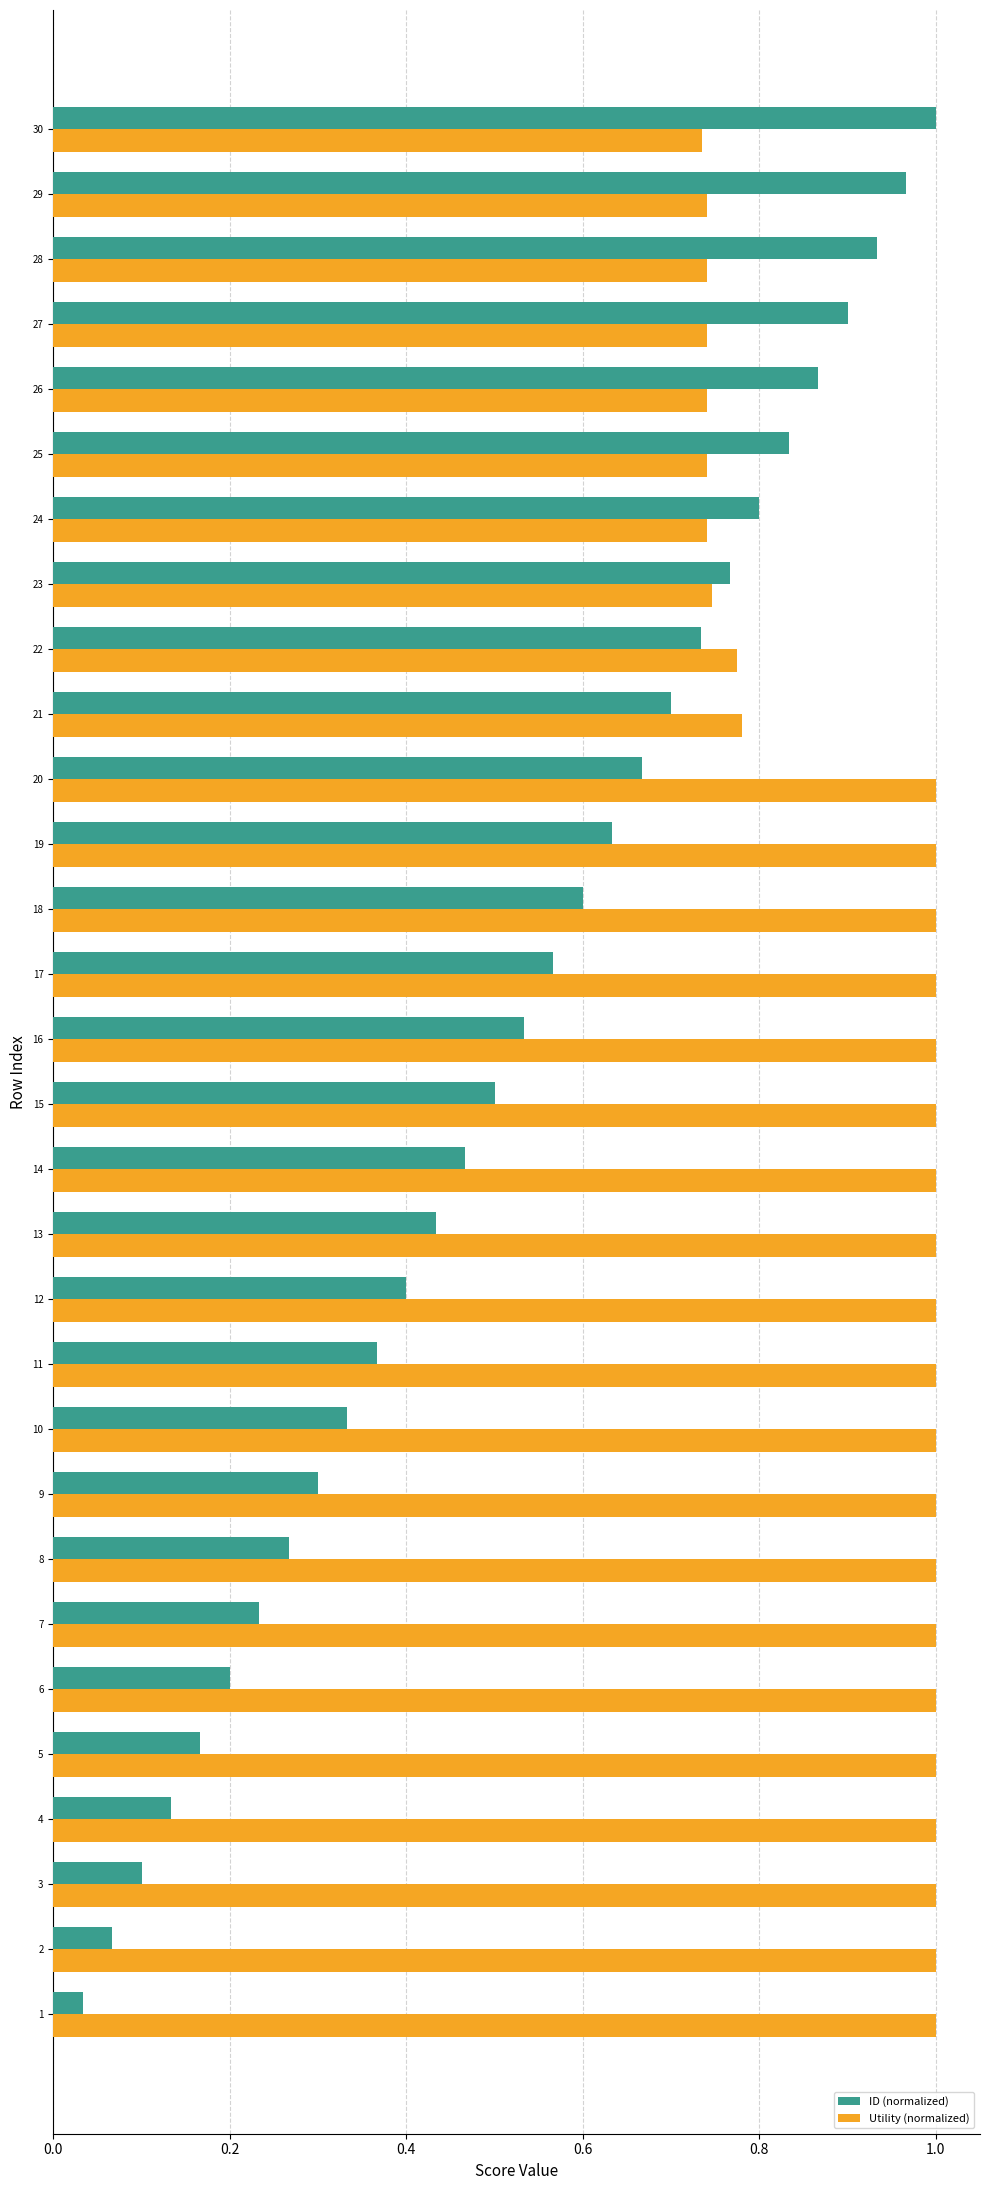

What is the sum of the Utility (normalized) values at 9 and 3?

2.0